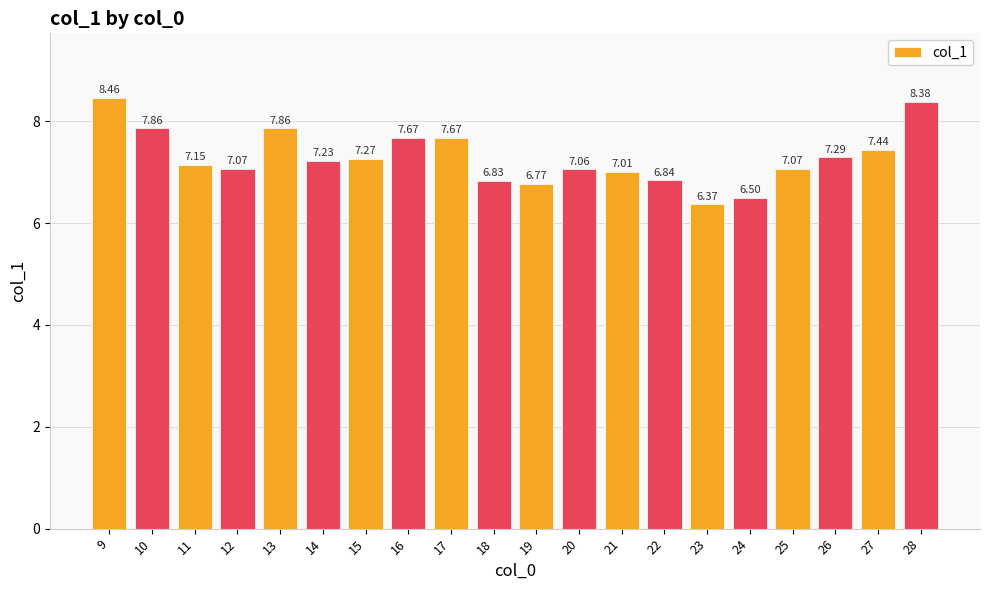

What is the value of the 8th bar from the left?

7.7